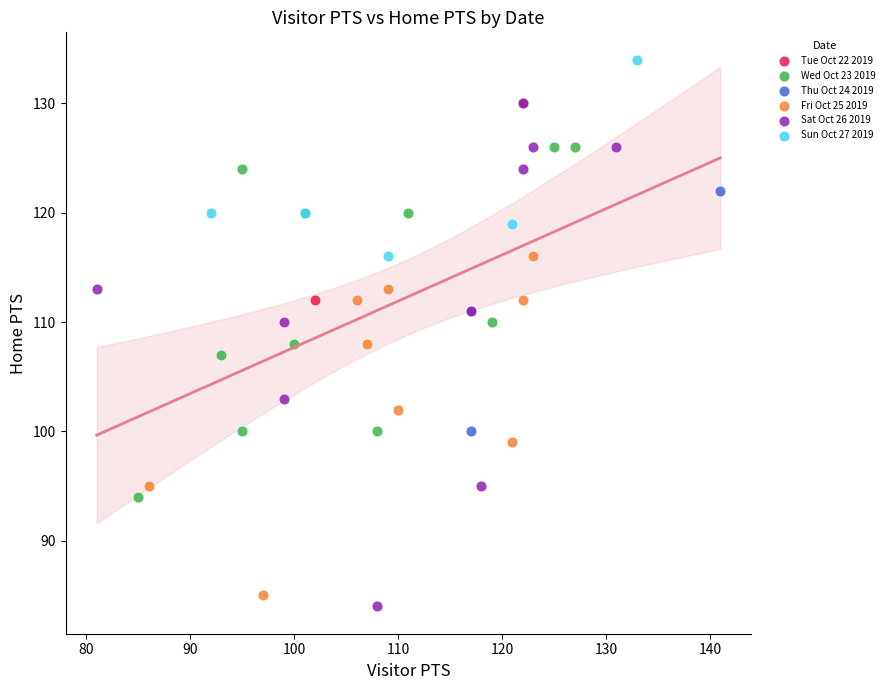

Which series has the largest Y range (max minus min)?

Sat Oct 26 2019